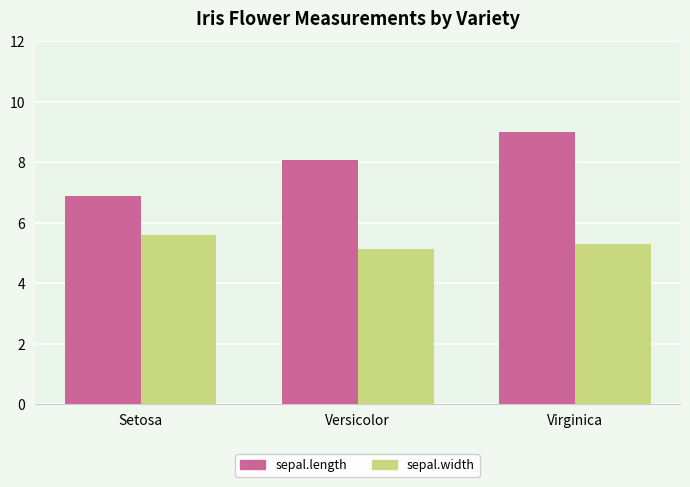

Does the chart contain stacked bars?

No